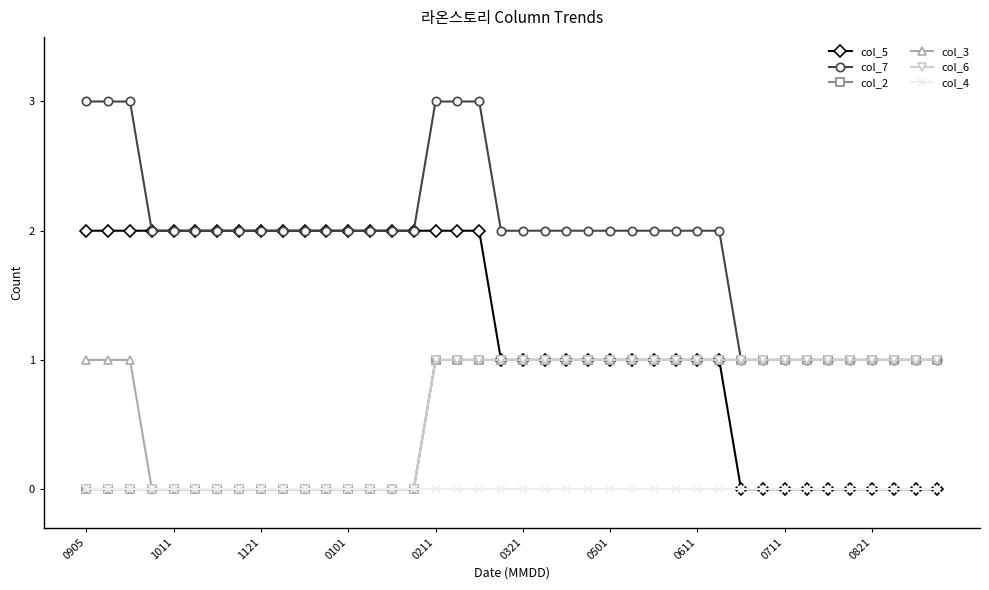

Reading right to left, list all the values displayed in this chart.

col_5: 0	0	0	0	0	0	0	0	0	0	1	1	1	1	1	1	1	1	1	1	1	2	2	2	2	2	2	2	2	2	2	2	2	2	2	2	2	2	2	2
col_7: 1	1	1	1	1	1	1	1	1	1	2	2	2	2	2	2	2	2	2	2	2	3	3	3	2	2	2	2	2	2	2	2	2	2	2	2	2	3	3	3
col_2: 1	1	1	1	1	1	1	1	1	1	1	1	1	1	1	1	1	1	1	1	1	1	1	1	0	0	0	0	0	0	0	0	0	0	0	0	0	0	0	0
col_3: 1	1	1	1	1	1	1	1	1	1	1	1	1	1	1	1	1	1	1	1	1	1	1	1	0	0	0	0	0	0	0	0	0	0	0	0	0	1	1	1
col_6: 1	1	1	1	1	1	1	1	1	1	1	1	1	1	1	1	1	1	1	1	1	1	1	1	0	0	0	0	0	0	0	0	0	0	0	0	0	0	0	0
col_4: 0	0	0	0	0	0	0	0	0	0	0	0	0	0	0	0	0	0	0	0	0	0	0	0	0	0	0	0	0	0	0	0	0	0	0	0	0	0	0	0